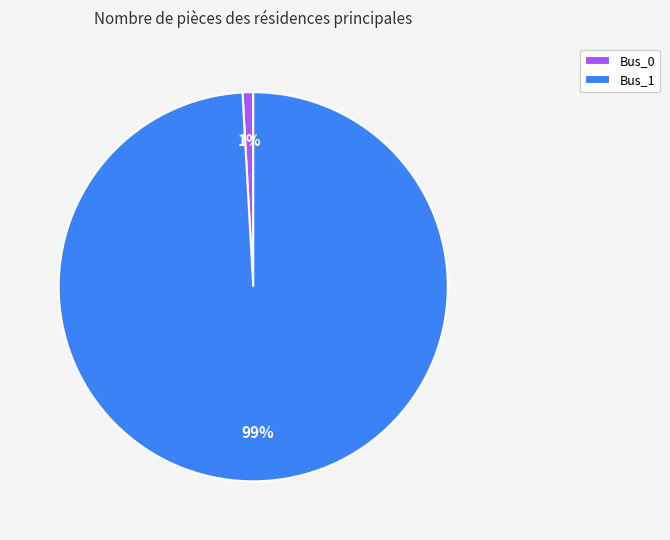

Between Bus_0 and Bus_1, which is larger?

Bus_1